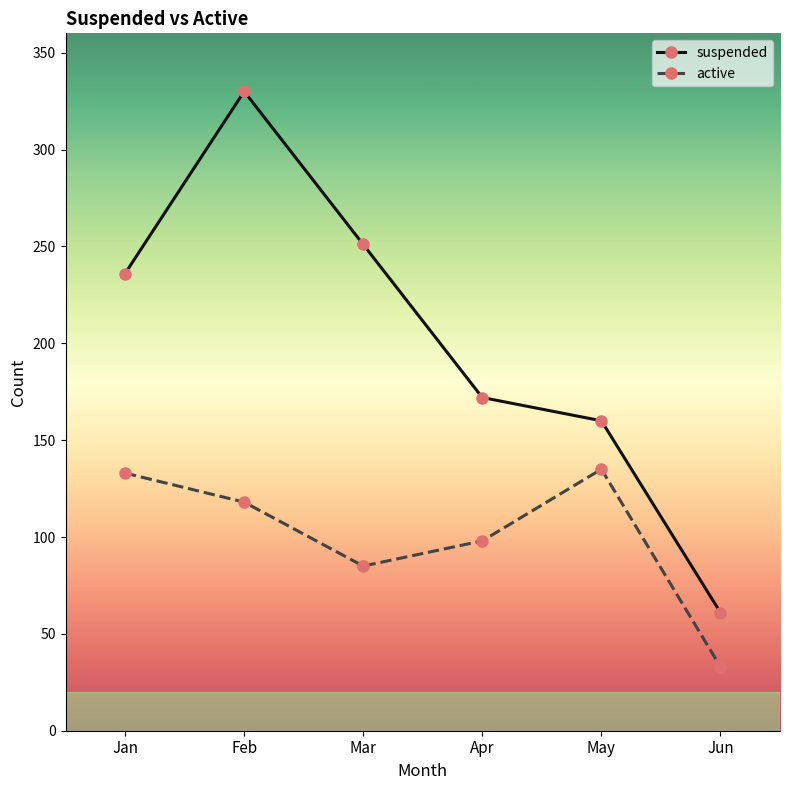

Does the chart display data point markers on the line(s)?

Yes